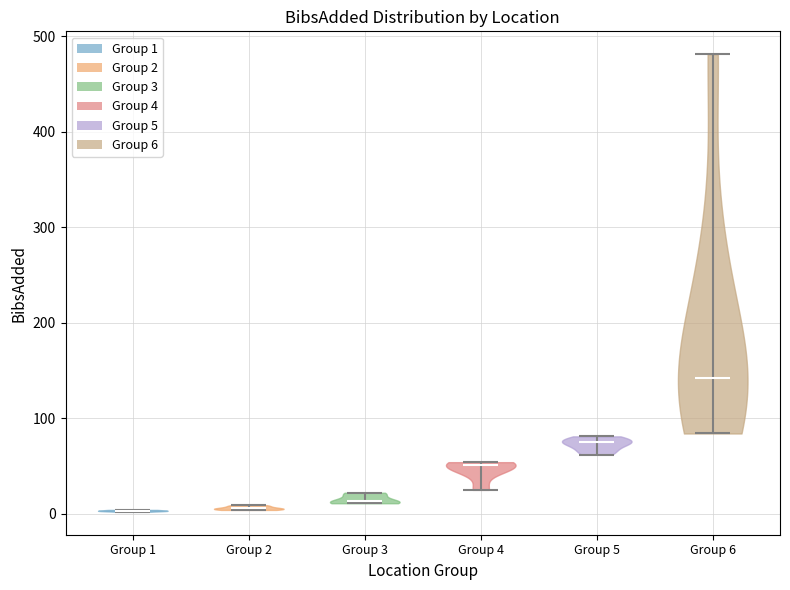

Reading left to right, read every violin against the y-axis: where its median line is, and the lowest and highest points it reaches. The values are not printed on the chart, so give them approximately, as read against the axis.

Group 1: median line 0, lowest point 0, highest point 0
Group 2: median line 10, lowest point 0, highest point 10
Group 3: median line 10, lowest point 10, highest point 20
Group 4: median line 50, lowest point 30, highest point 50
Group 5: median line 80, lowest point 60, highest point 80
Group 6: median line 140, lowest point 80, highest point 480